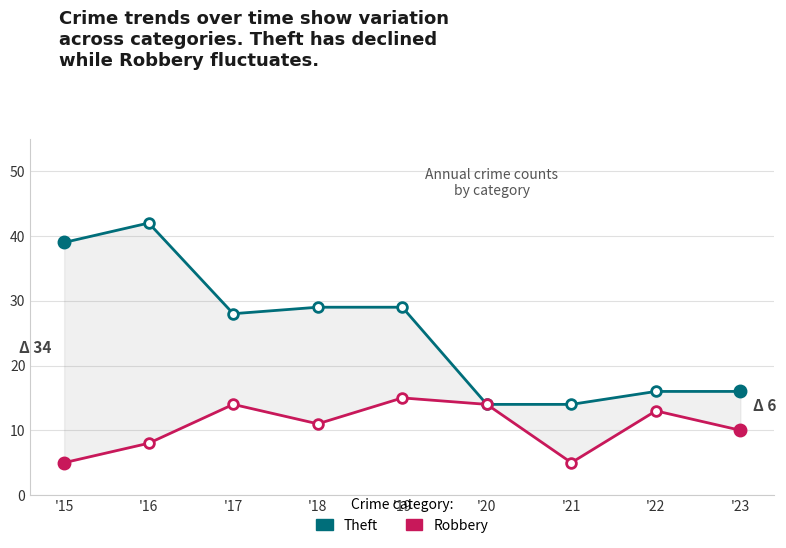

True or false: Theft and Robbery cross at least once.

False